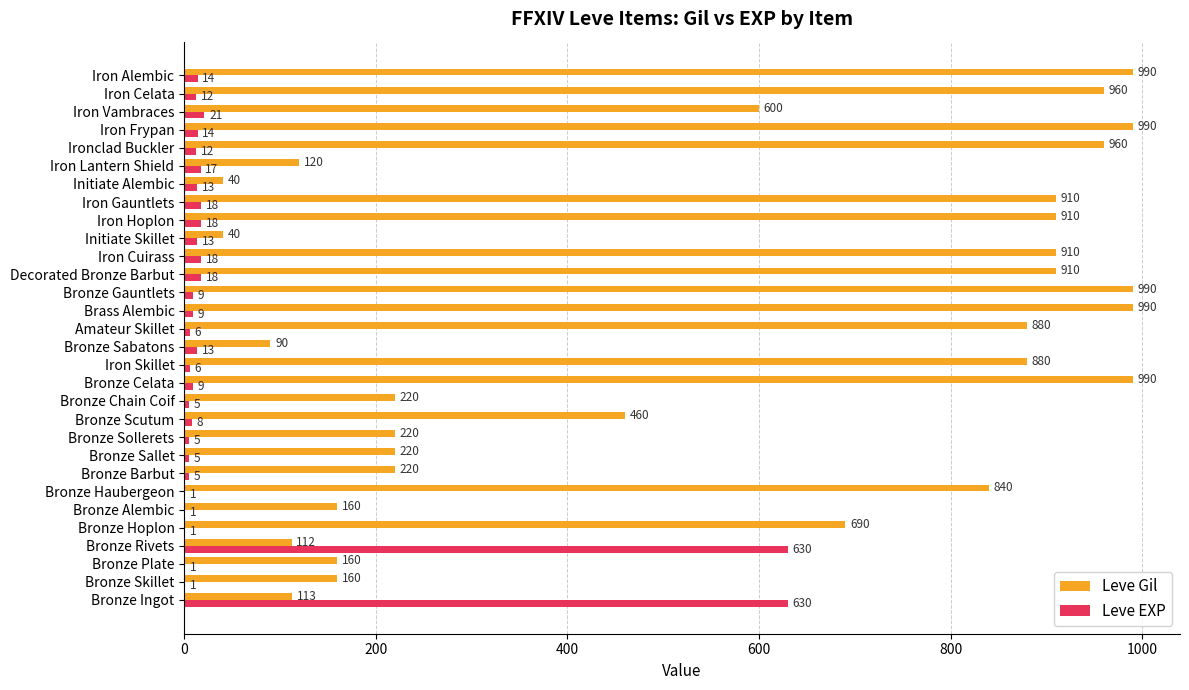

What value does the Leve Gil series have at Decorated Bronze Barbut, to the nearest 50?

900